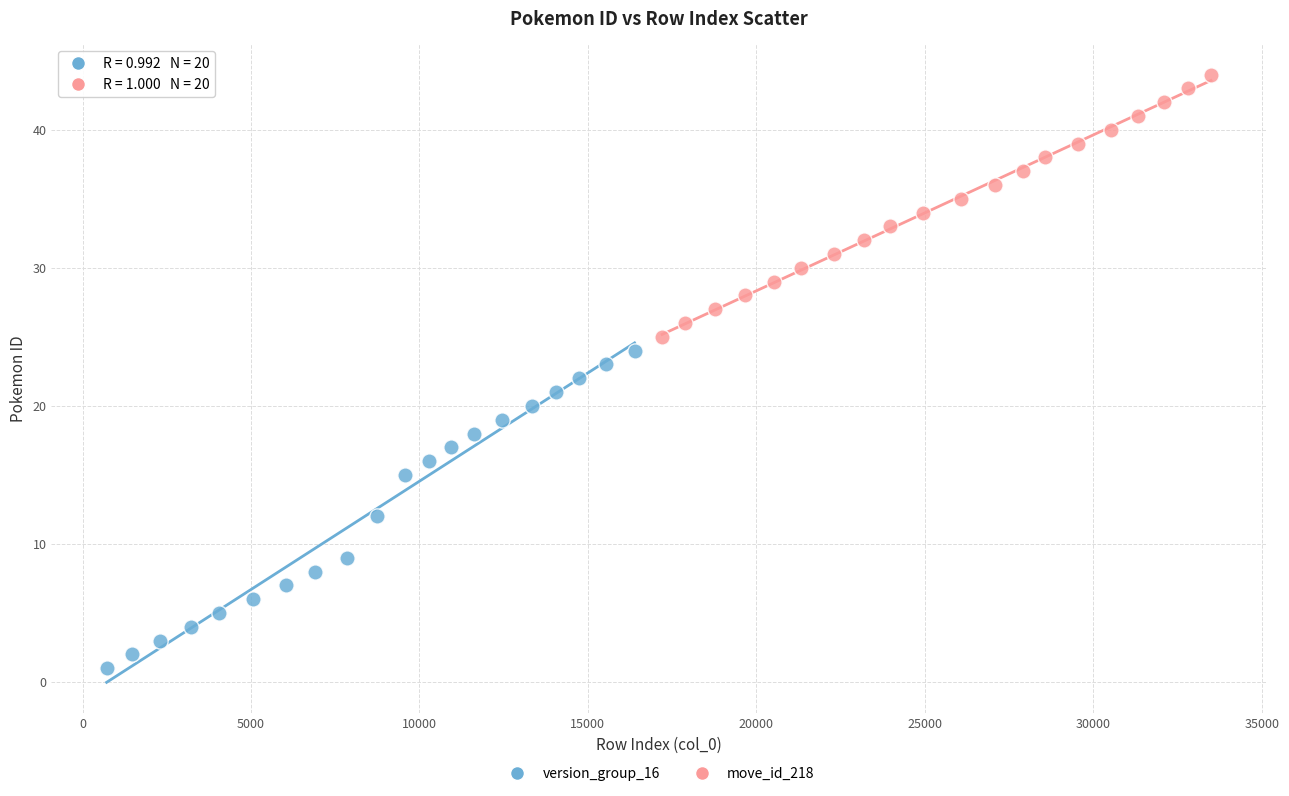

Which series has the largest Y range (max minus min)?

version_group_16